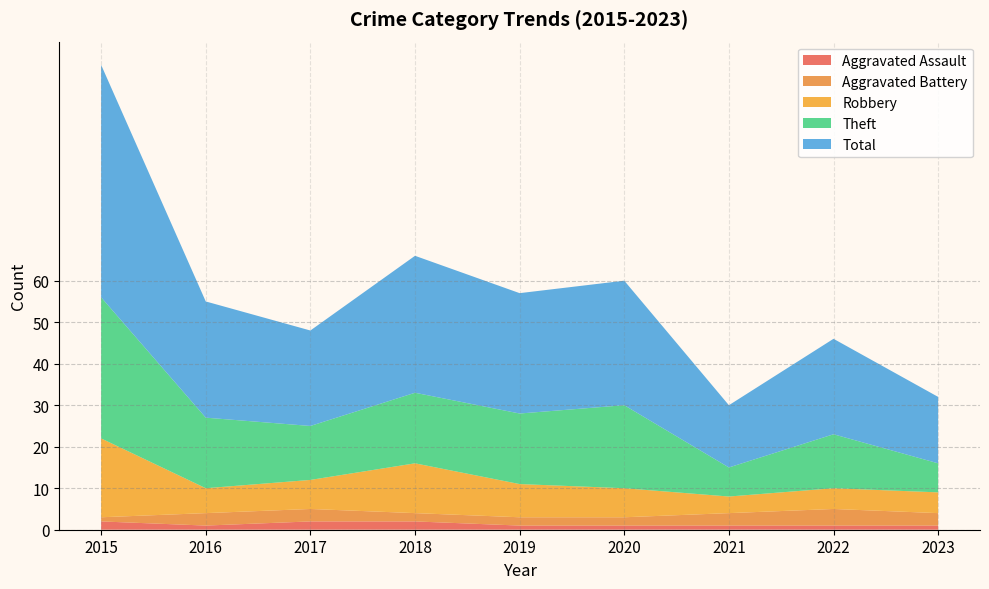

Reading right to left, list all the values displayed in this chart.

Aggravated Assault: 2023=1	2022=1	2021=1	2020=1	2019=1	2018=2	2017=2	2016=1	2015=2
Aggravated Battery: 2023=3	2022=4	2021=3	2020=2	2019=2	2018=2	2017=3	2016=3	2015=1
Robbery: 2023=5	2022=5	2021=4	2020=7	2019=8	2018=12	2017=7	2016=6	2015=19
Theft: 2023=7	2022=13	2021=7	2020=20	2019=17	2018=17	2017=13	2016=17	2015=34
Total: 2023=16	2022=23	2021=15	2020=30	2019=29	2018=33	2017=23	2016=28	2015=56